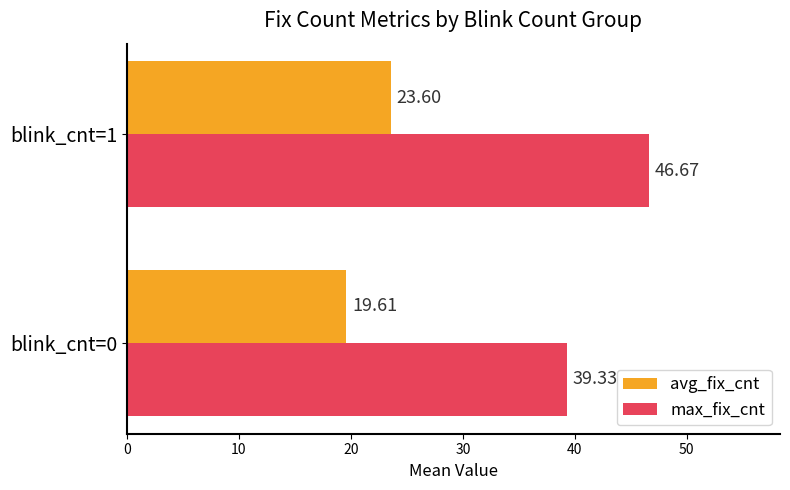

Which series has the widest spread of values?

max_fix_cnt